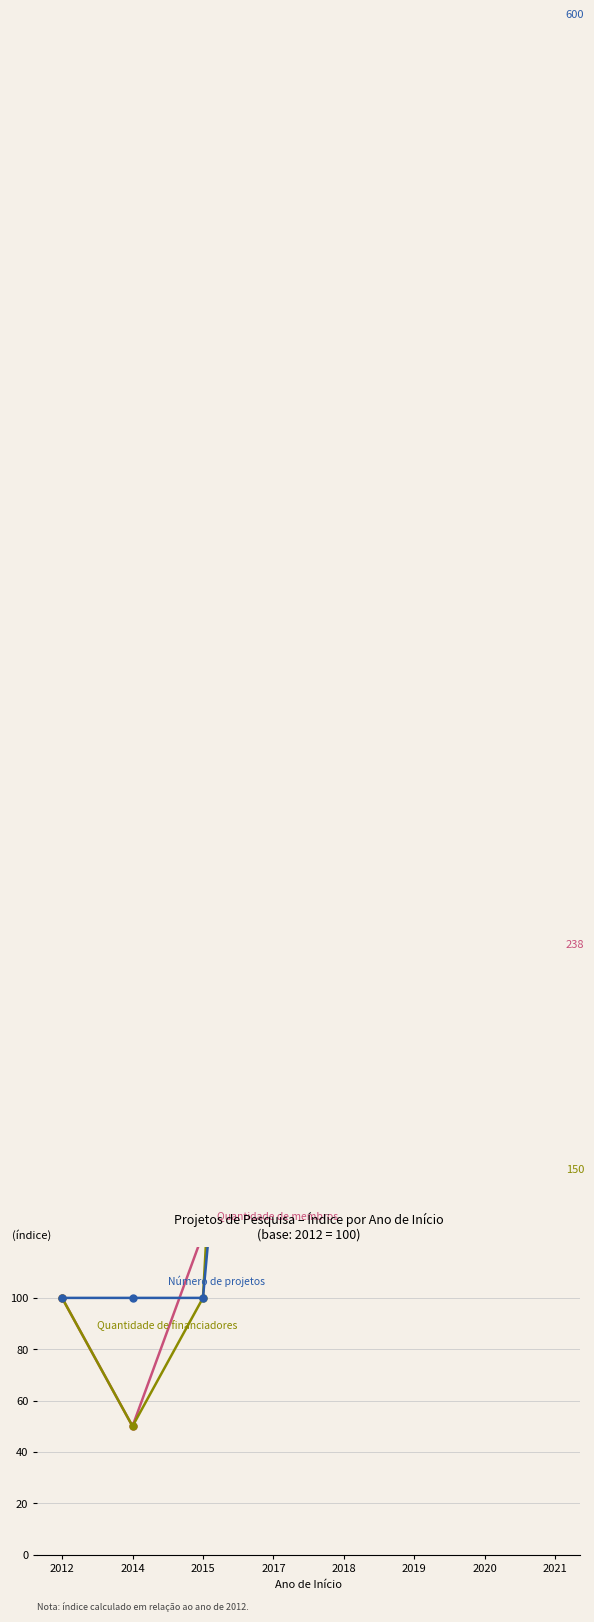

What is the value of the Quantidade de membros point at the 8th from the left?

237.5